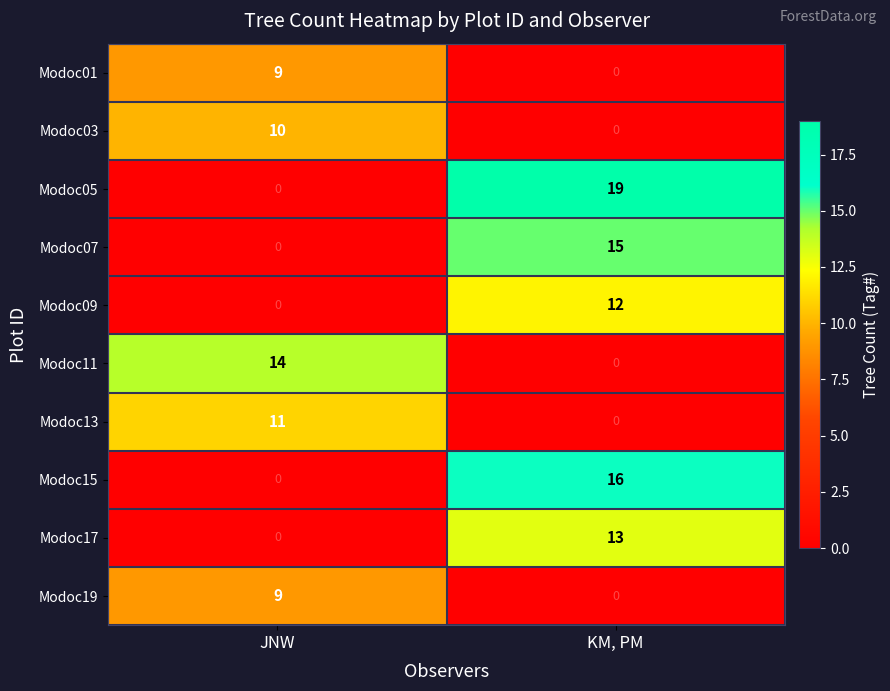

What is the total value across all series at KM, PM?

75